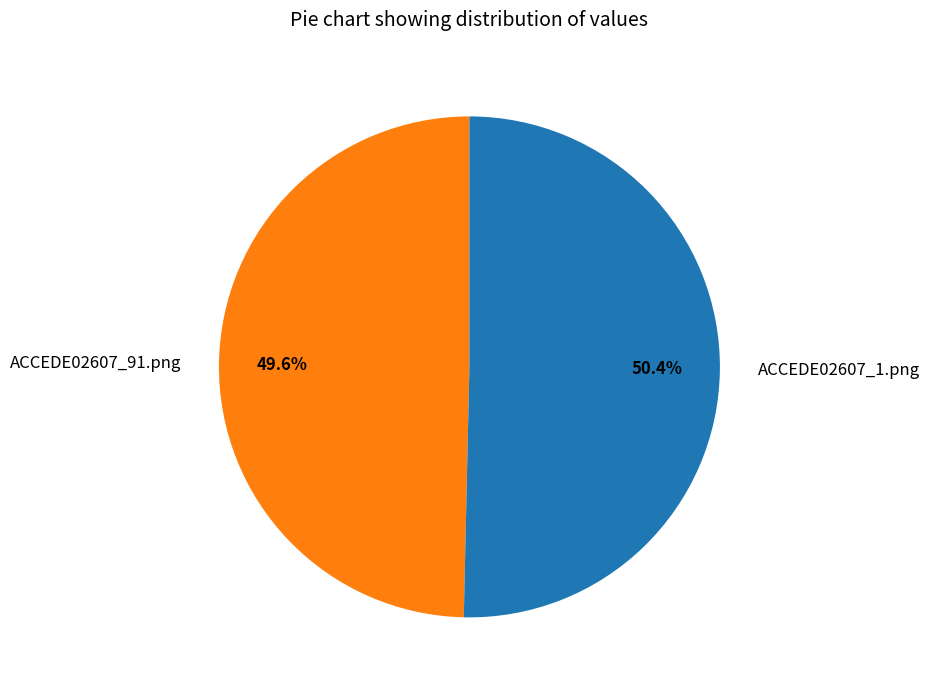

To the nearest percent, what is the difference between the largest and smallest slice percentages?

1%